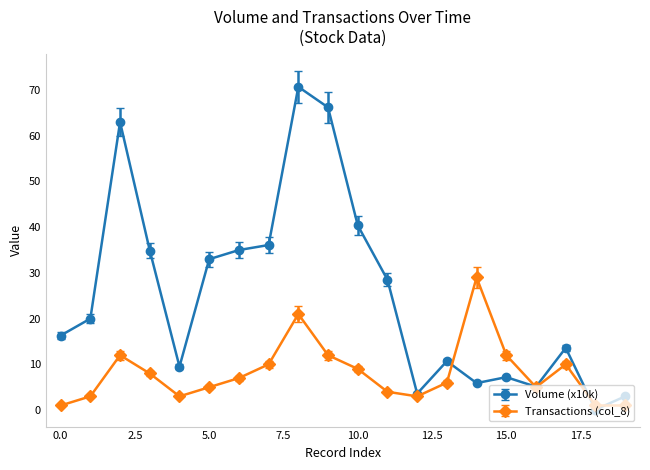

What is the maximum value for Transactions (col_8)?

29.0